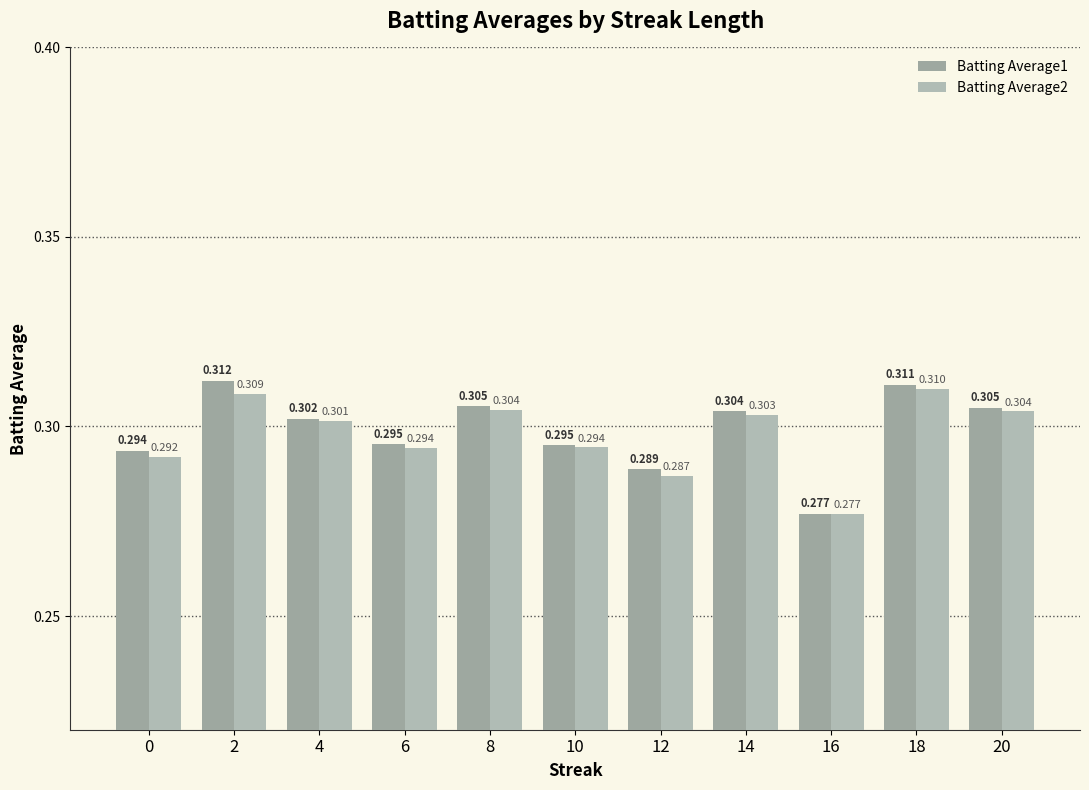

What is the sum of all Batting Average2 values?

3.3